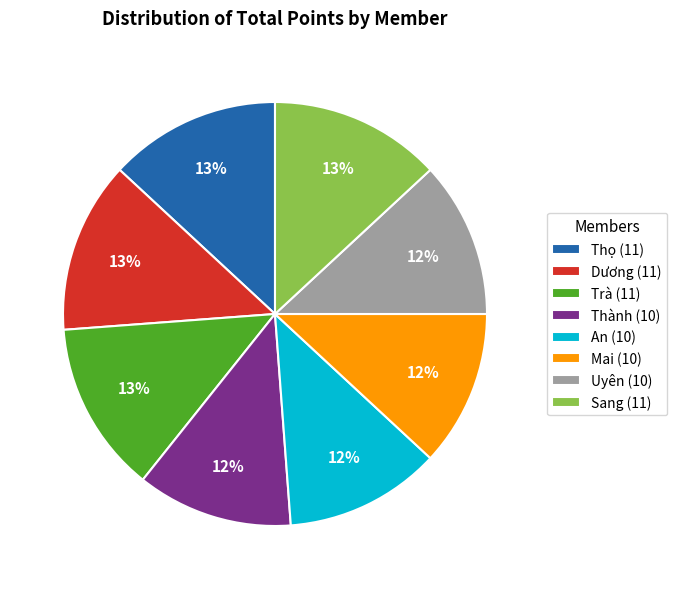

Is it true that Trà (11) is 13% of the pie?

True